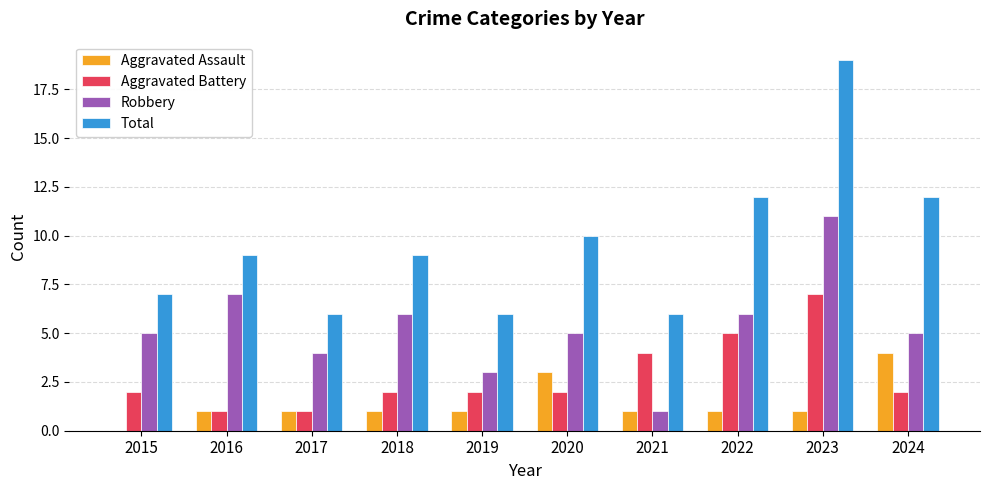

At which category is the sum across all series the highest?

2023